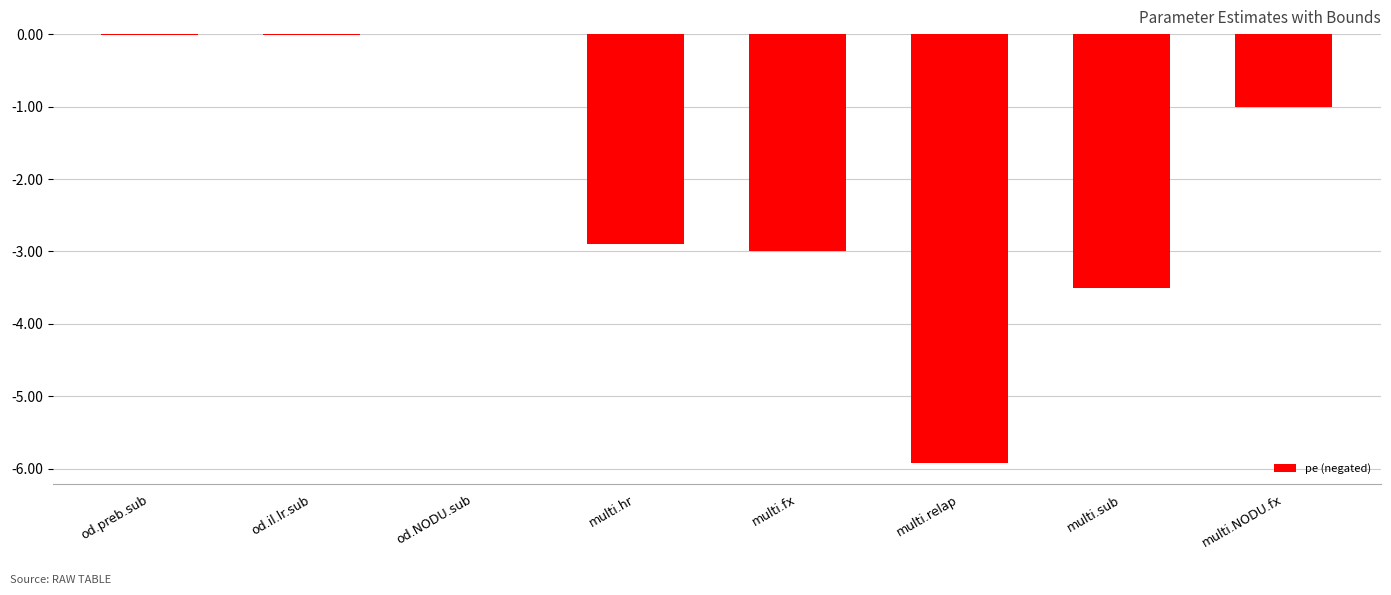

Between multi.fx and multi.sub, which is larger?

multi.fx